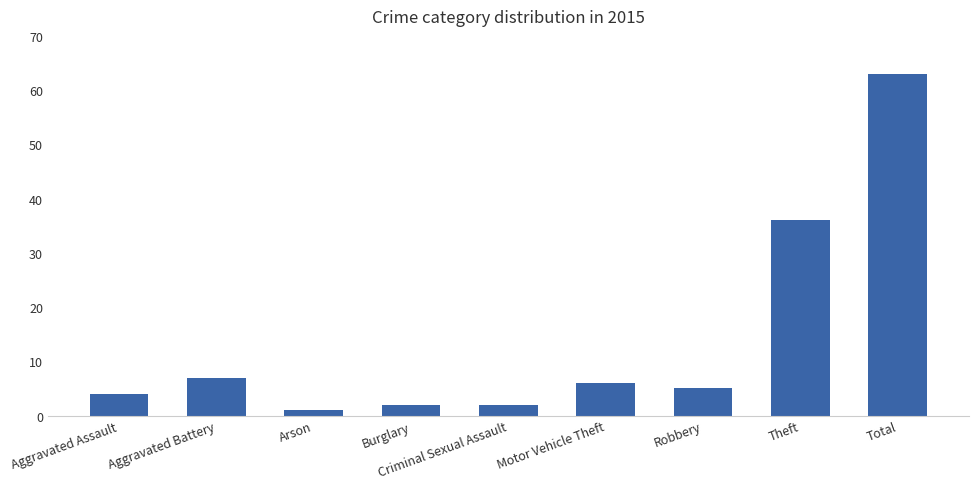

The chart shows a value of 2 at Criminal Sexual Assault. True or false?

True